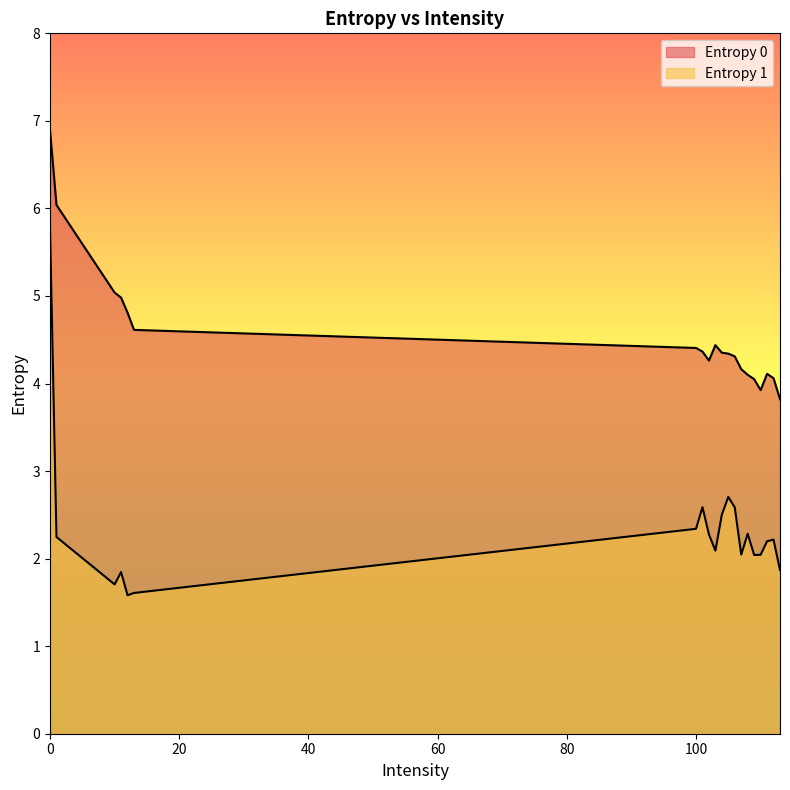

In Entropy 0, how many points are higher than both neighbors (excluding endpoints)?

2